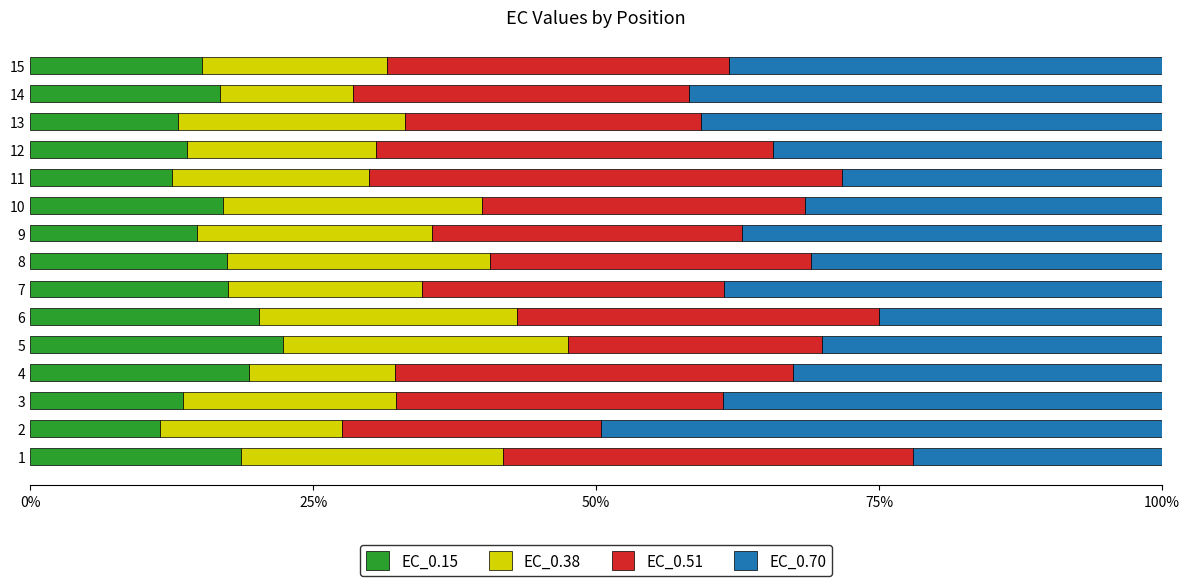

What is the total value across all series at 6?

100.0